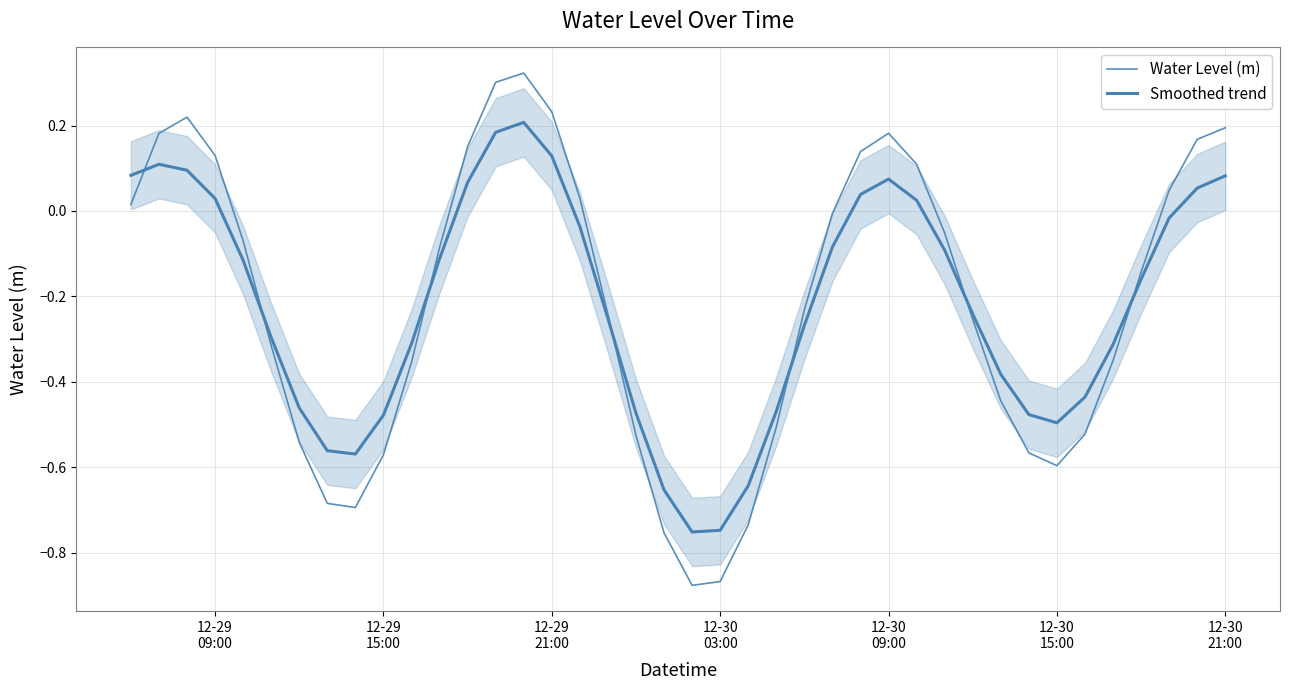

What is the difference between the second highest and minimum values in the Water Level (m) series?

1.2